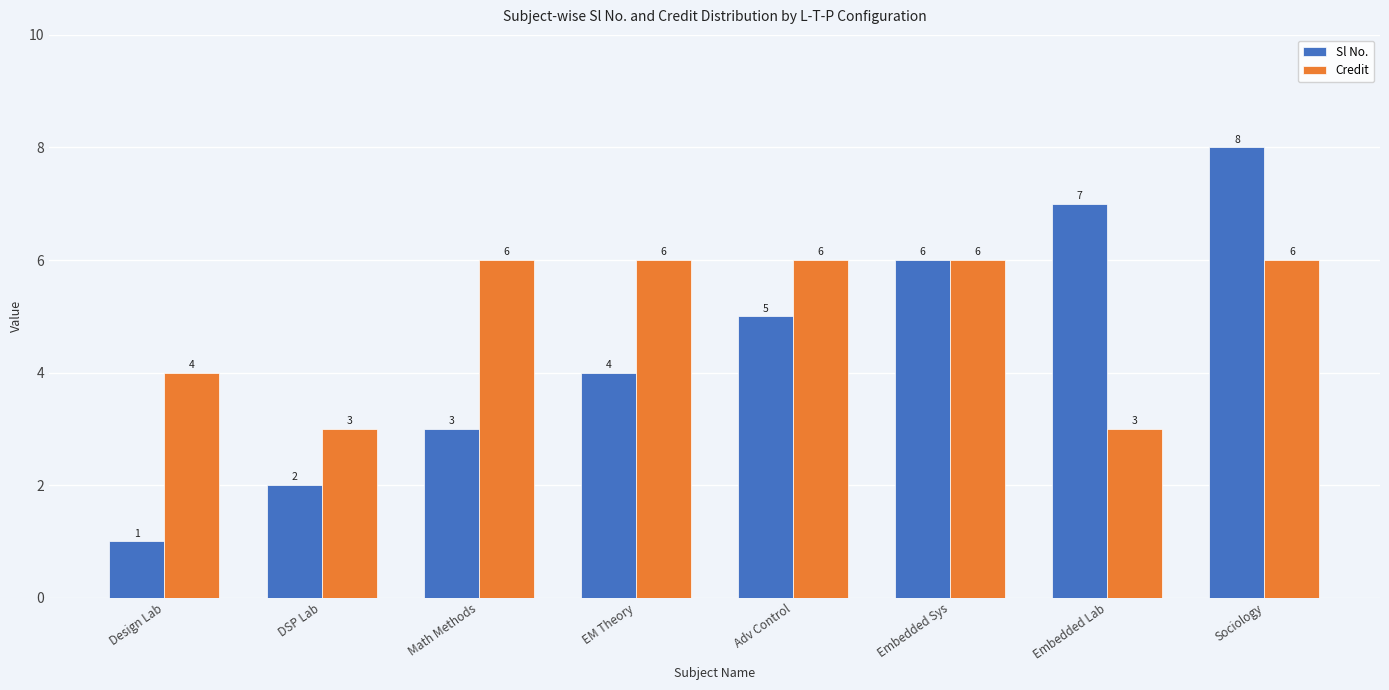

What is the minimum value shown in the chart?

1